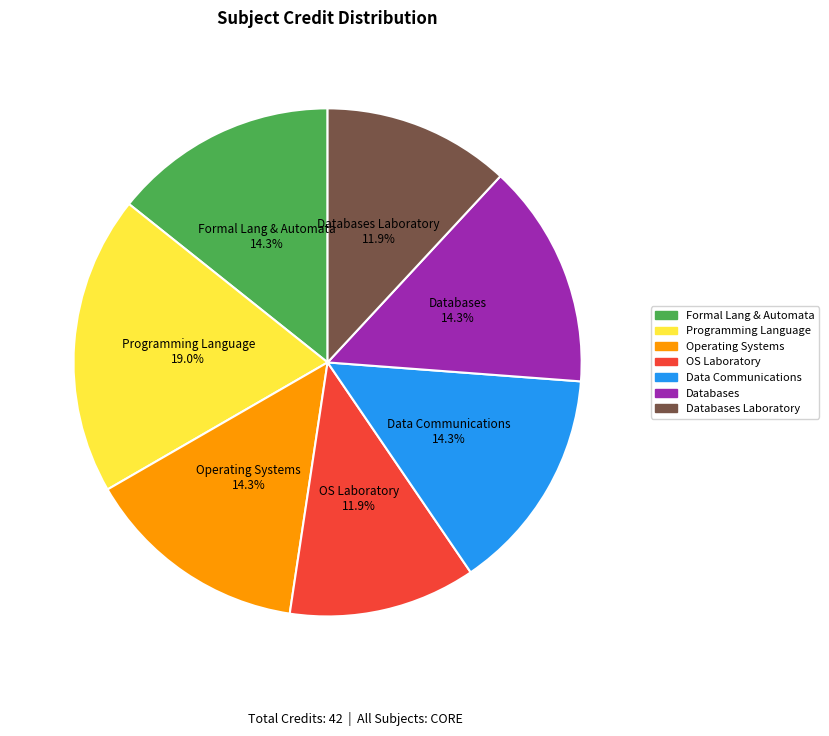

What percentage is NOT represented by OS Laboratory?

88.1%